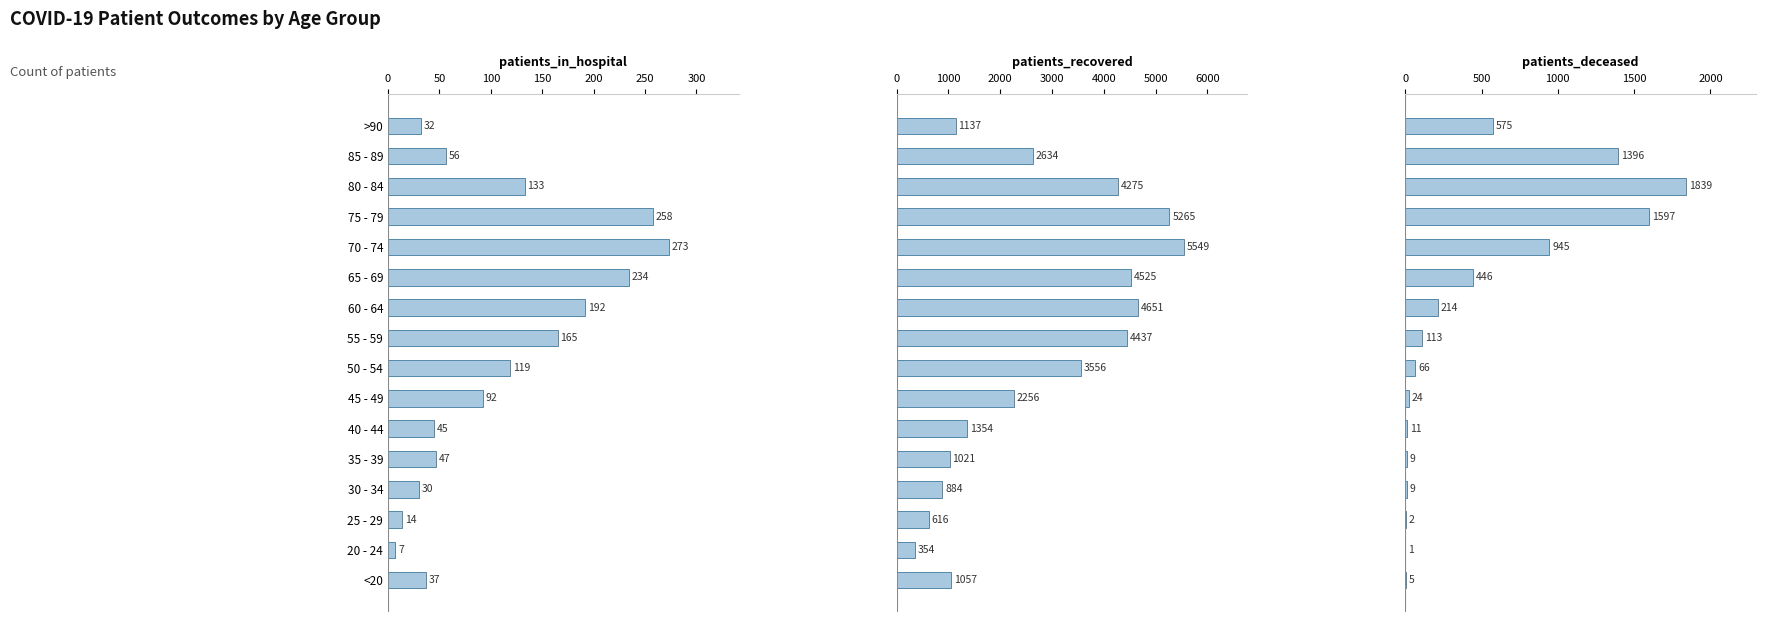

Between 20 - 24 and 40 - 44, which series saw the biggest shift?

patients_recovered